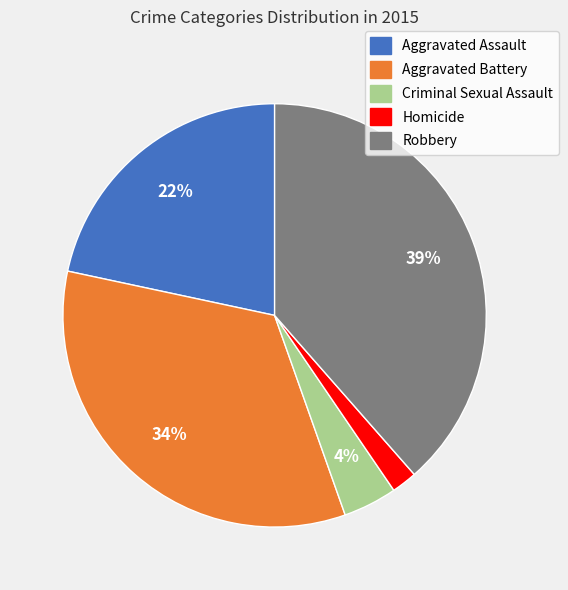

To the nearest percent, what portion does Homicide represent?

2%